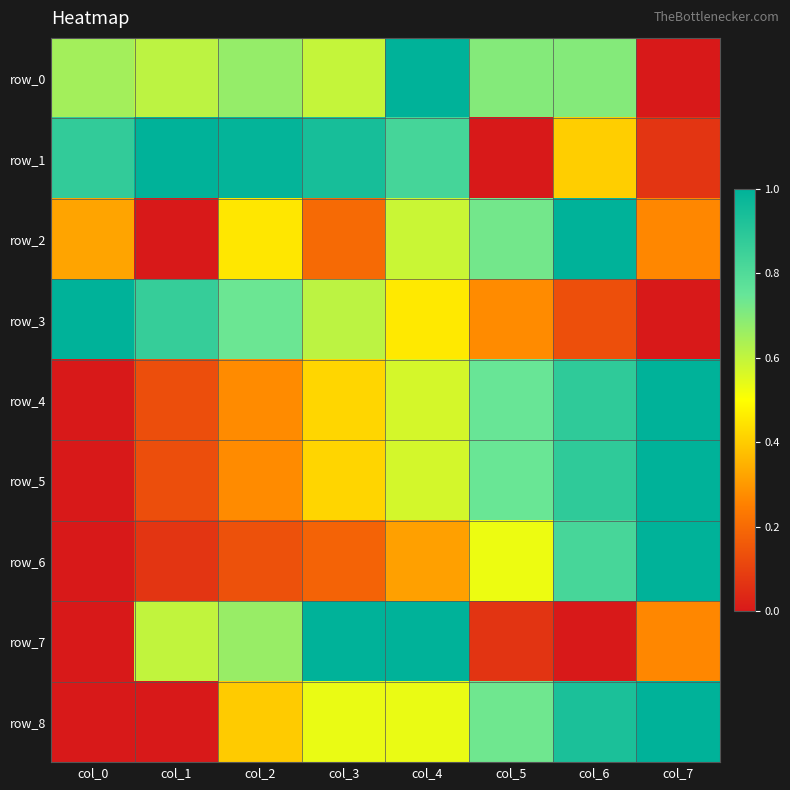

Which has a higher value, col_1 or col_7?

col_1